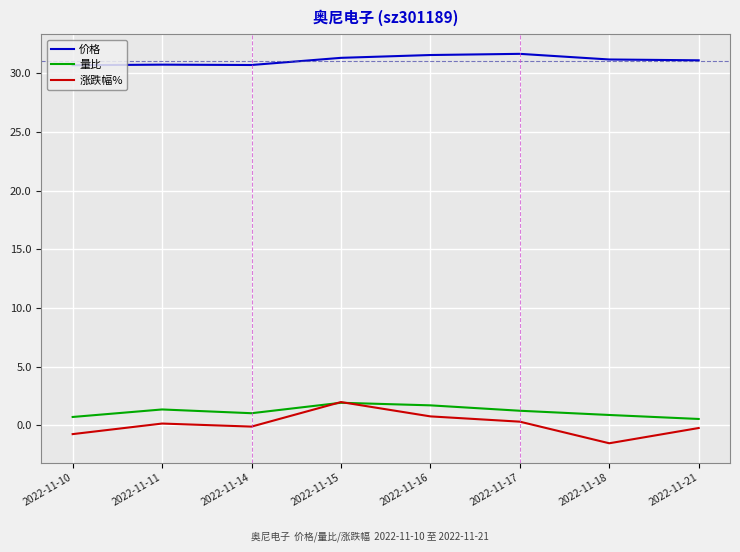

Rank the series at 2022-11-10 from lowest to highest value.

涨跌幅%, 量比, 价格